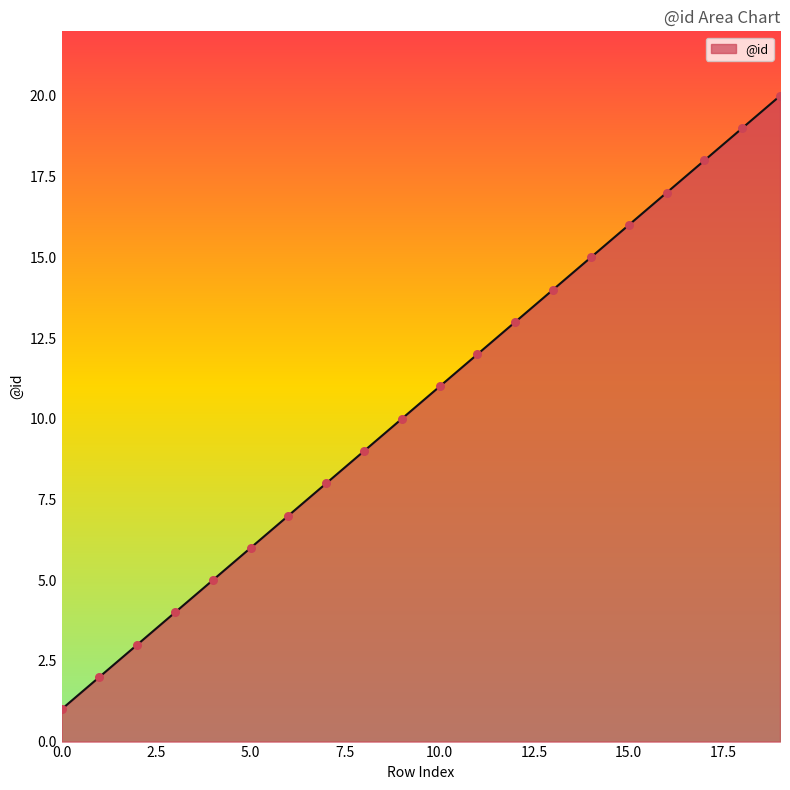

What is the maximum value shown in the chart?

20